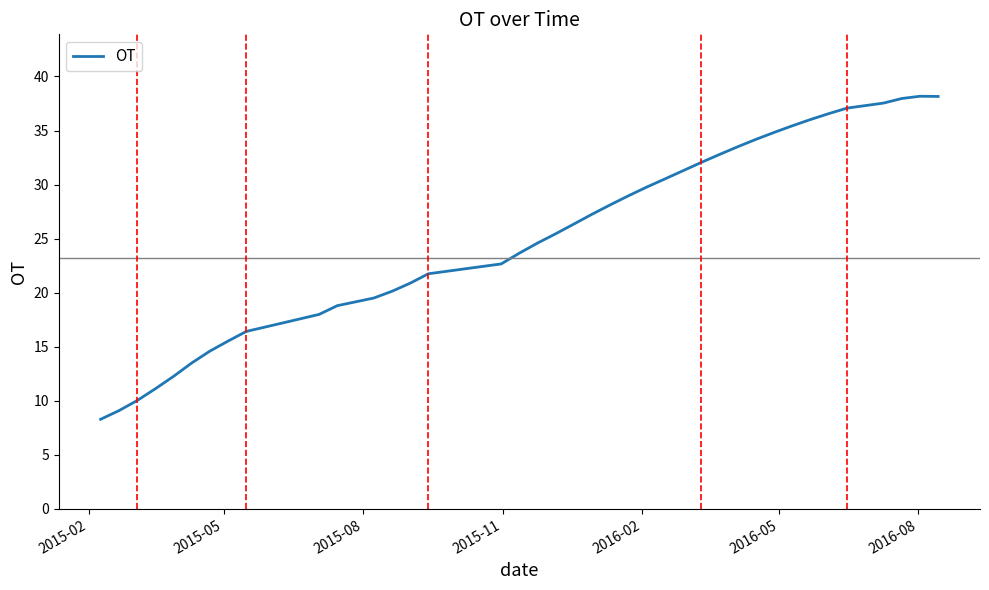

What is the greatest value displayed?

38.2